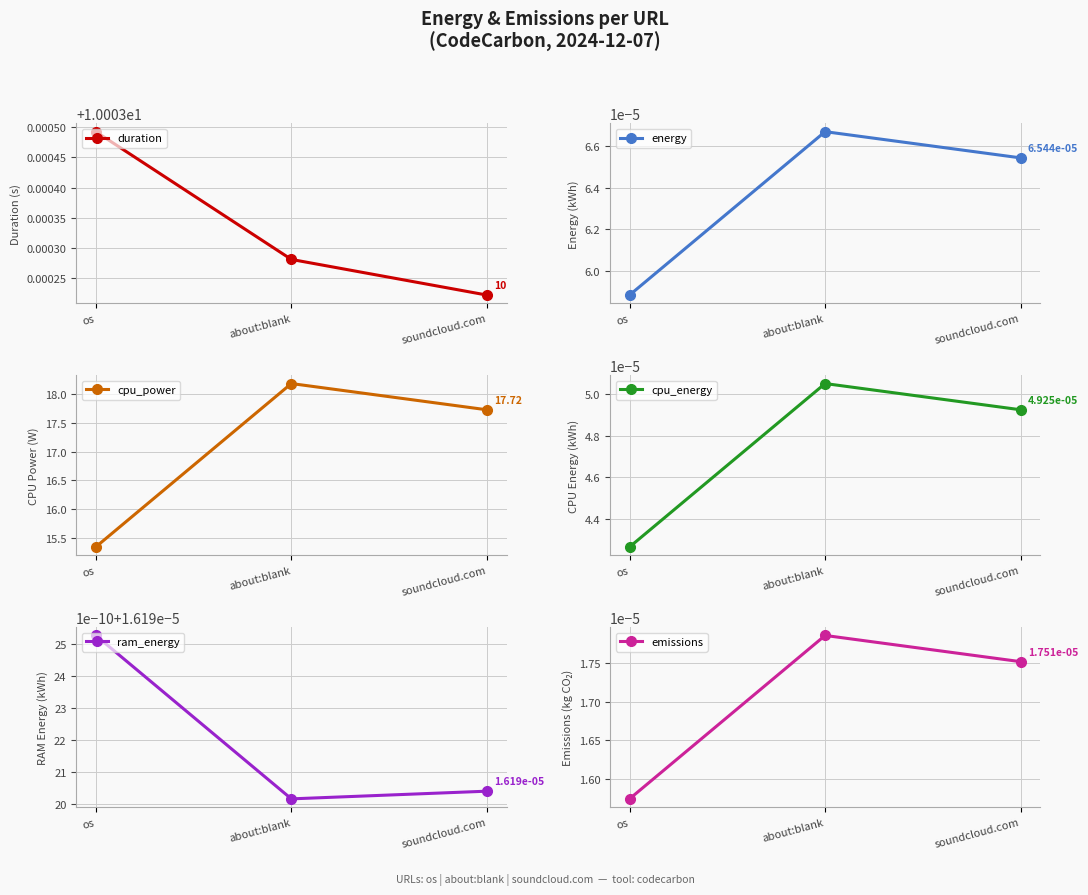

What is the difference between the cpu_power values at soundcloud.com and about:blank?

0.5